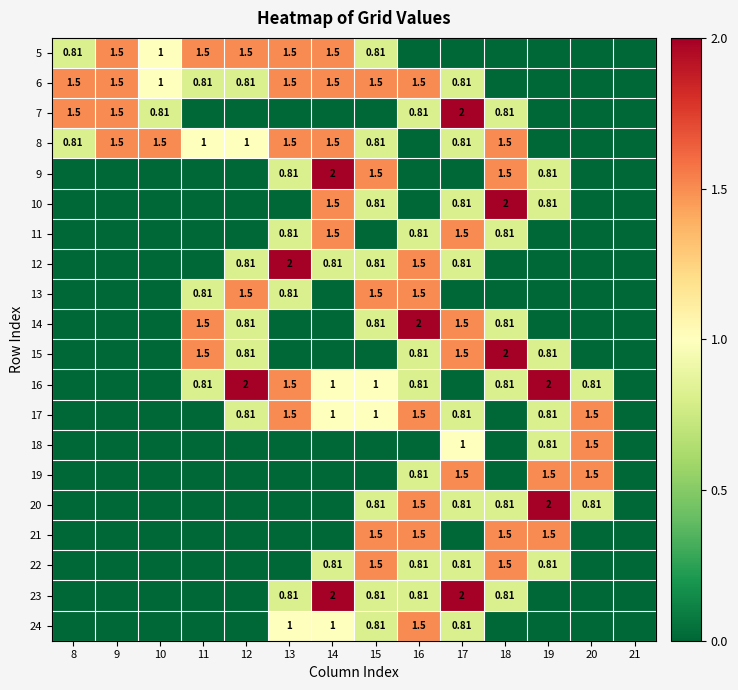

Is the value of 8 at 15 greater than the value of 5 at 14?

No